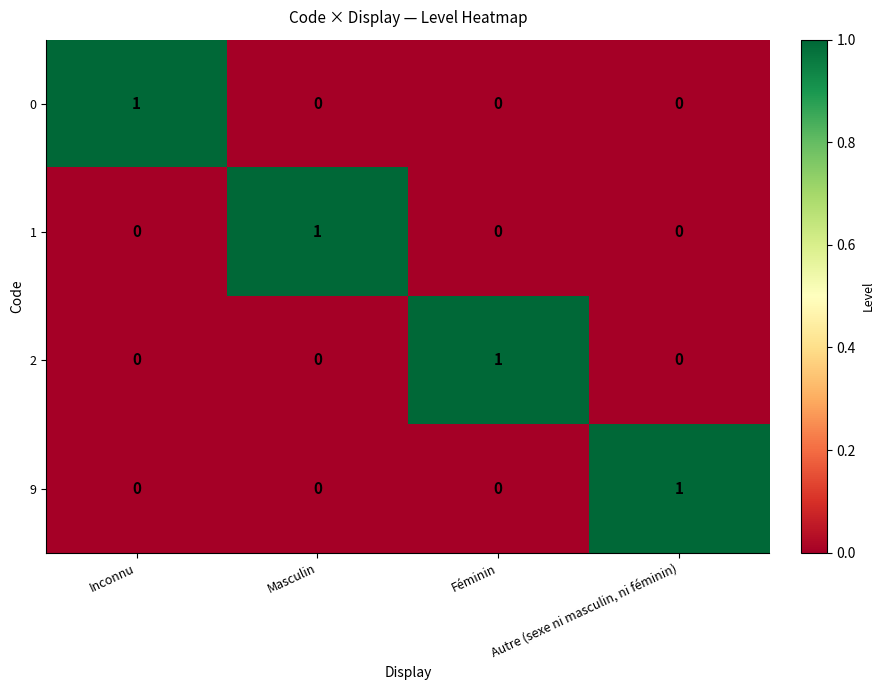

How many categories are shown in the chart?

4